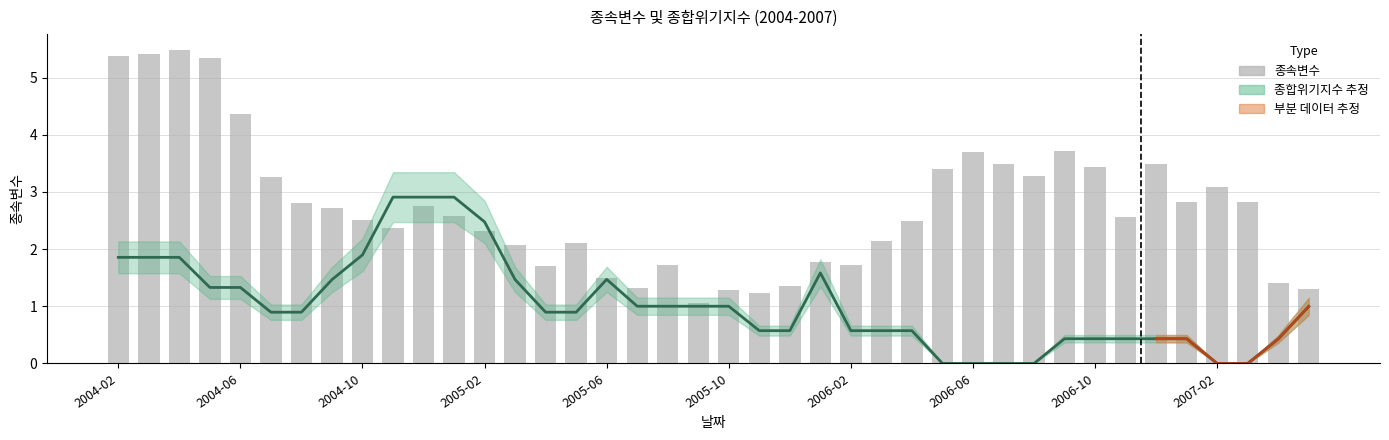

Is it true that 종속변수 equals 3.7 at 37?

False